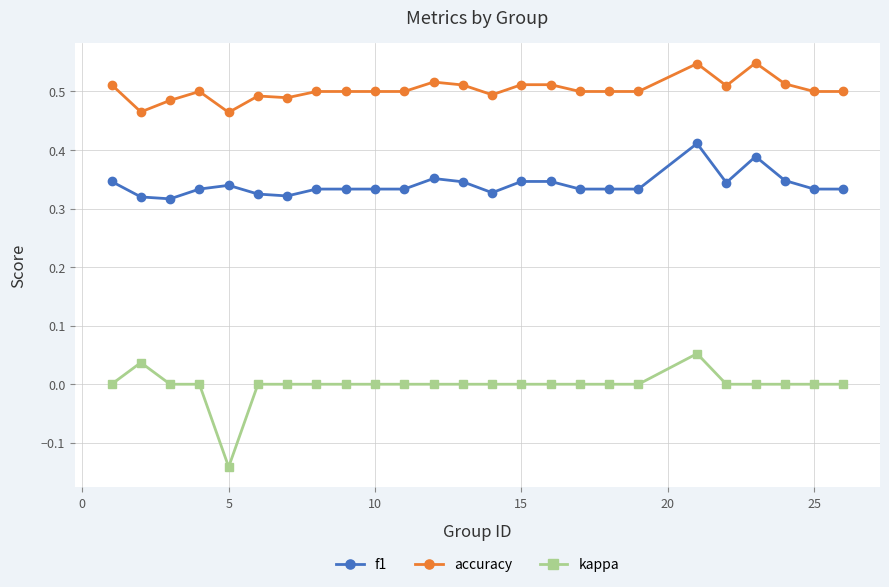

True or false: f1 has more than 2 interior local peaks.

True